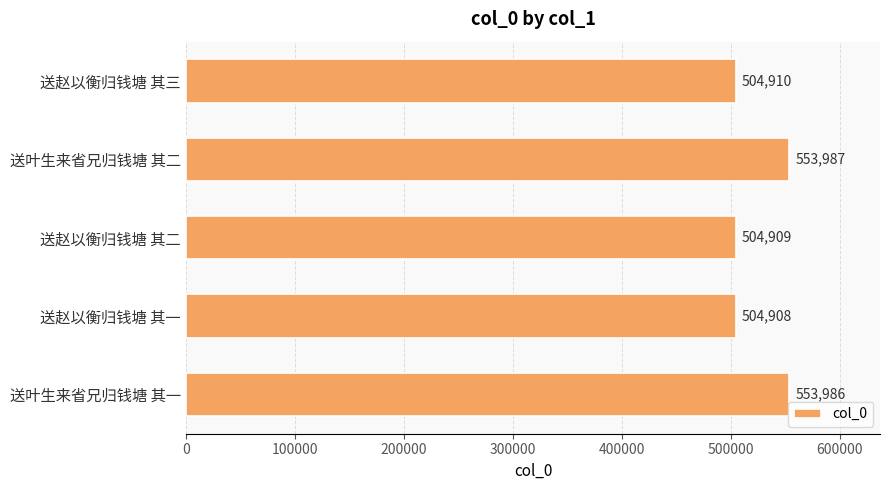

Is it true that the value at 送赵以衡归钱塘 其一 is 255093?

False